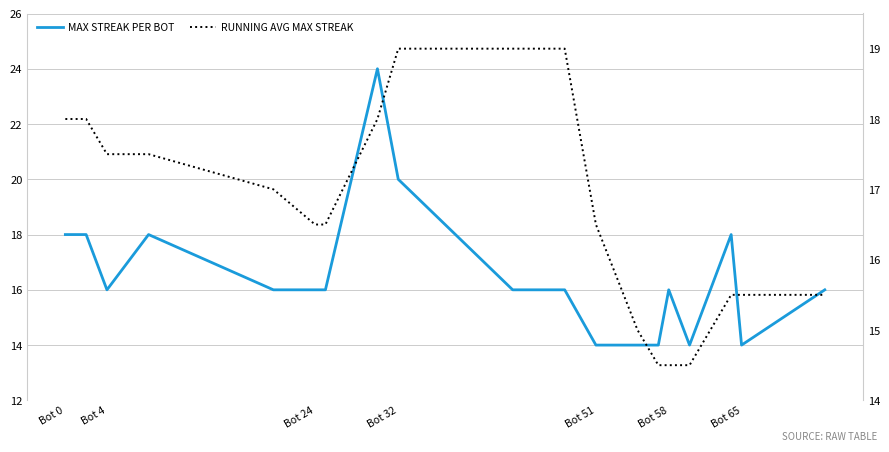

What is the maximum value for RUNNING AVG MAX STREAK?

19.0